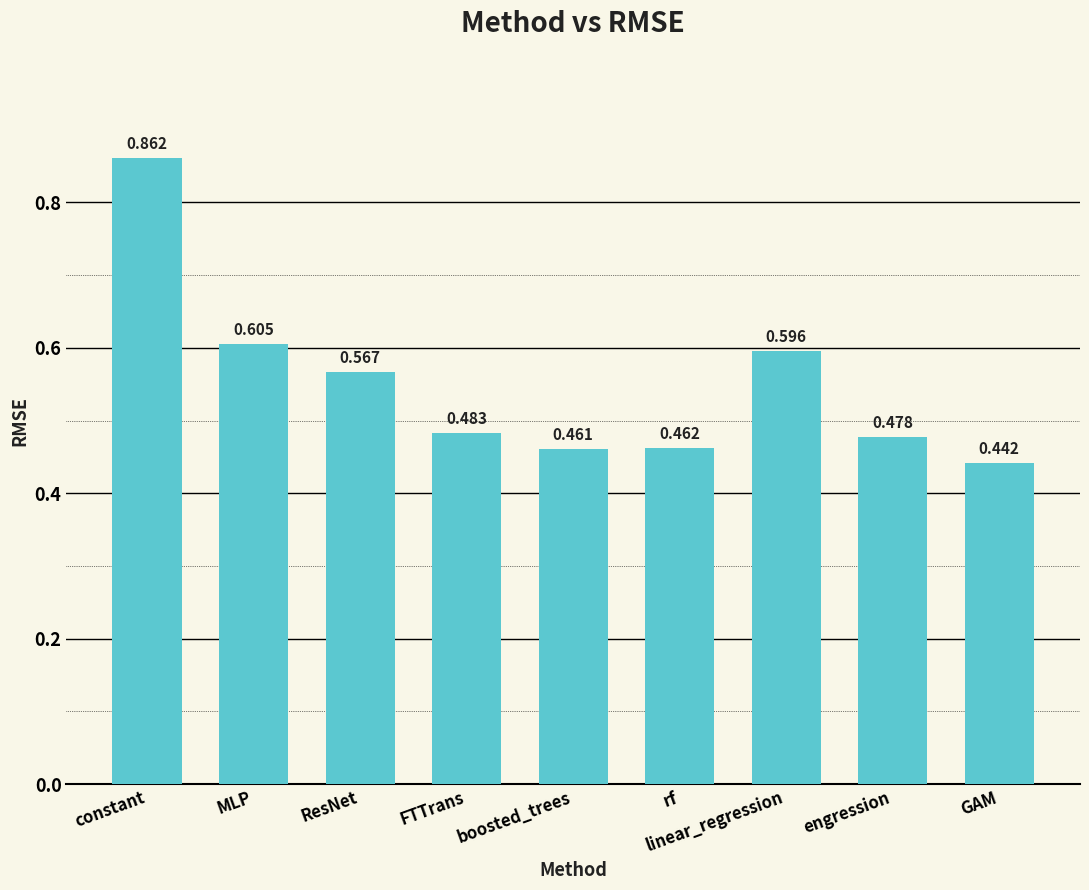

How many values are between 0 and 1?

9